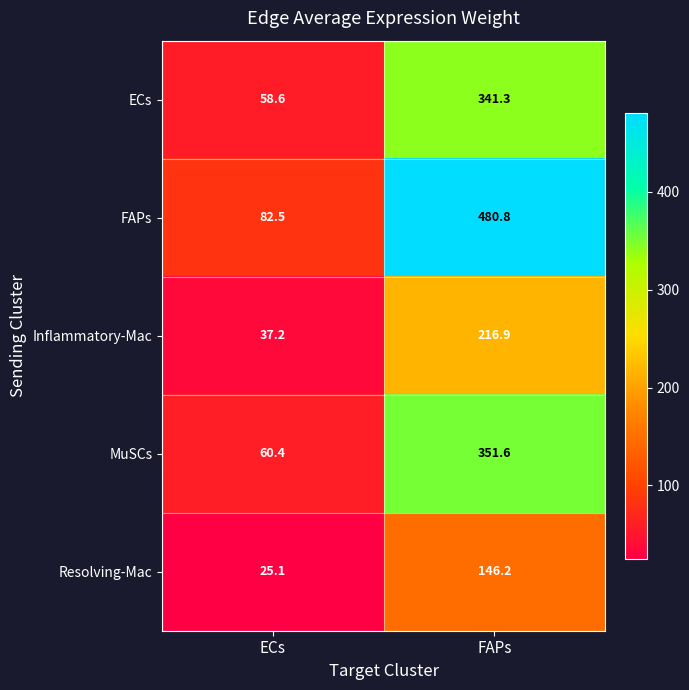

What value does the Inflammatory-Mac series have at ECs?

37.2